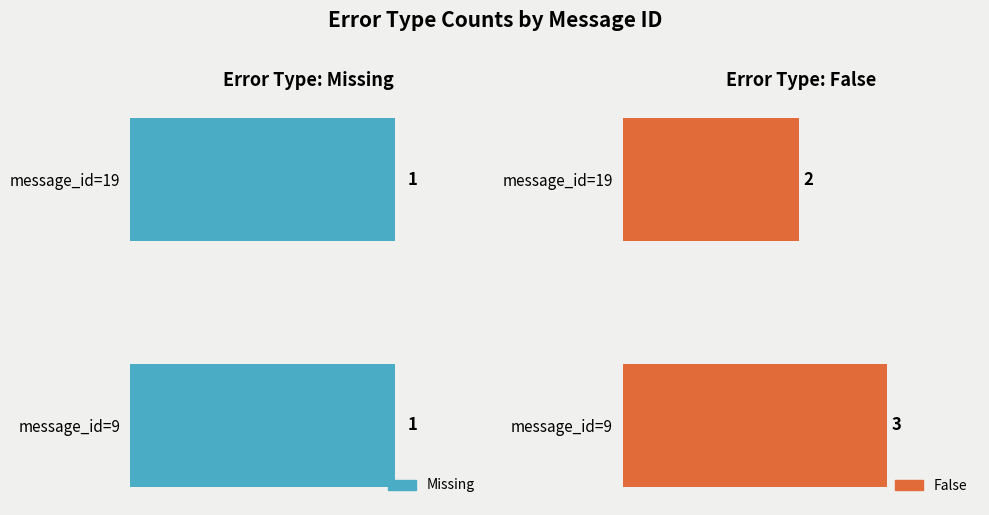

What are all the series names shown in the legend?

Missing, False